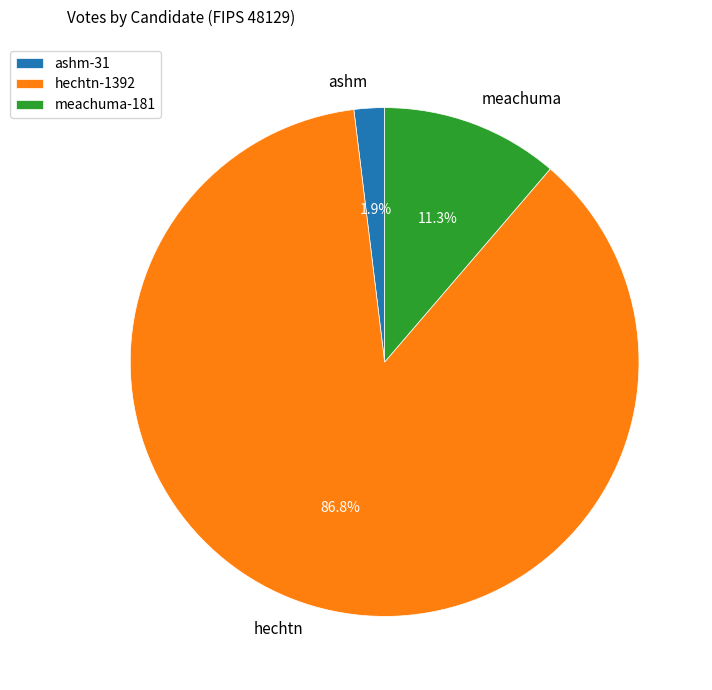

Is the sum of meachuma and ashm greater than half?

No